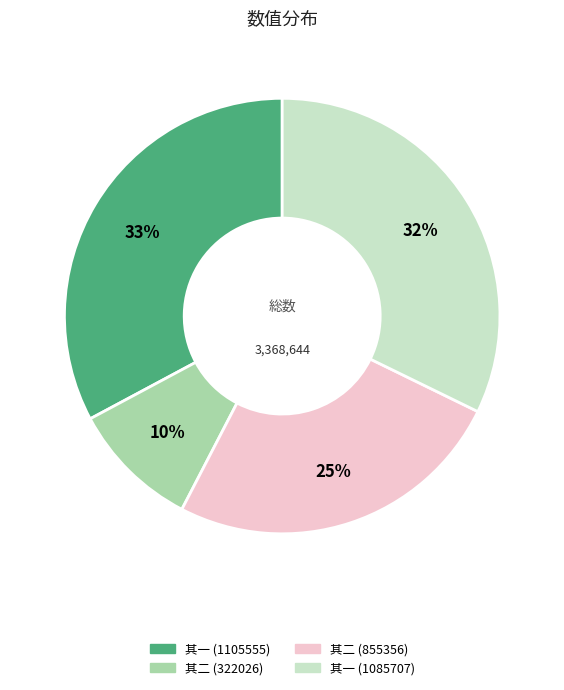

Is there any slice that represents more than half of the pie?

No